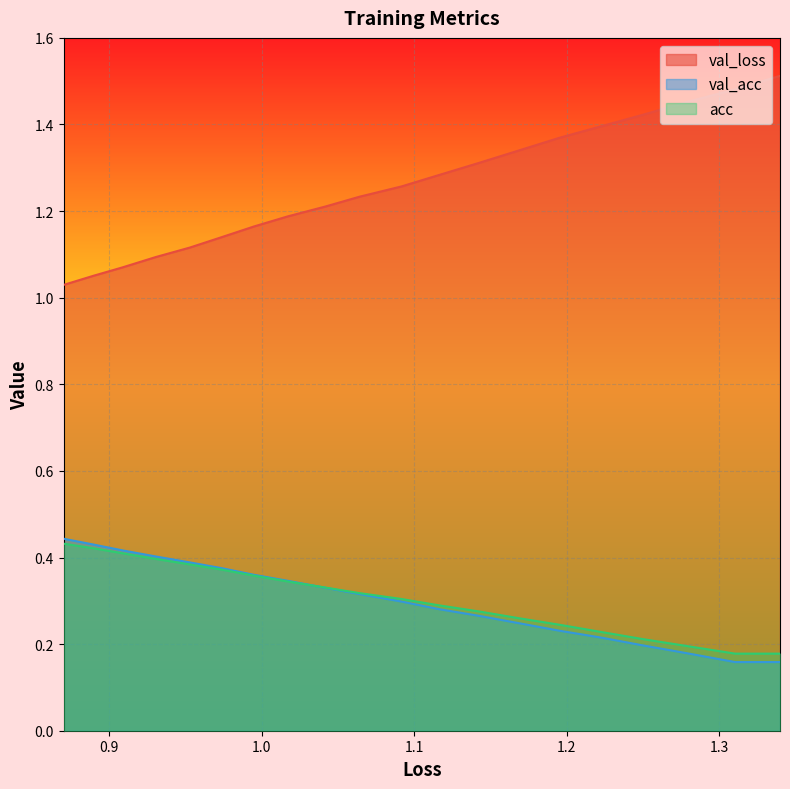

Which series has the largest total across all categories?

val_loss